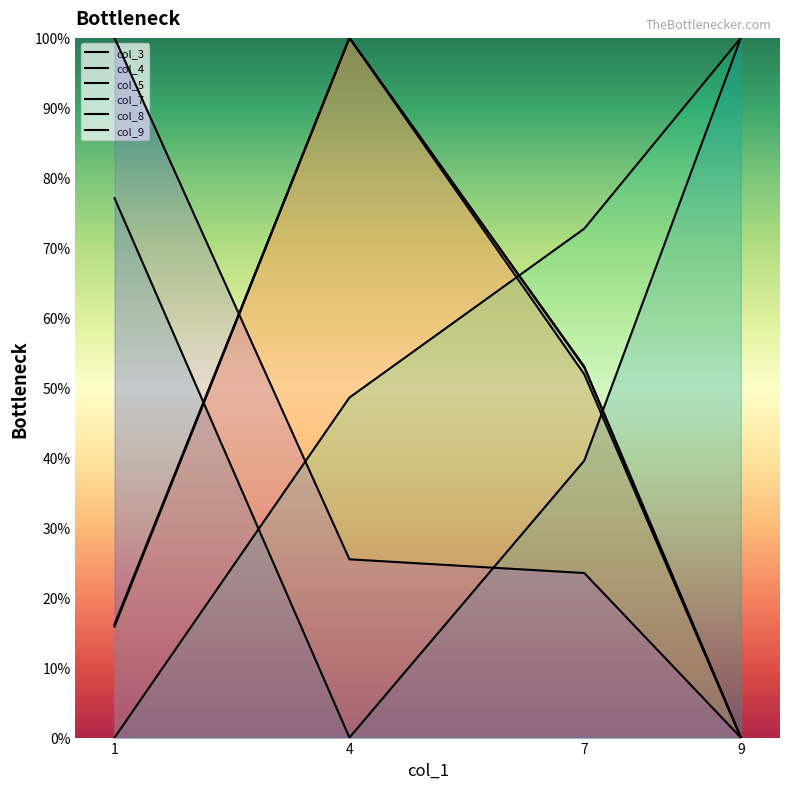

What is the difference between the col_9 values at 4 and 9?

25.5